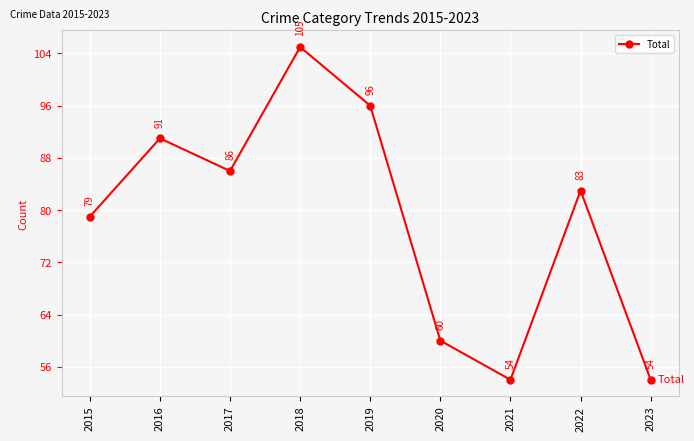

Does the chart have visible grid lines?

Yes